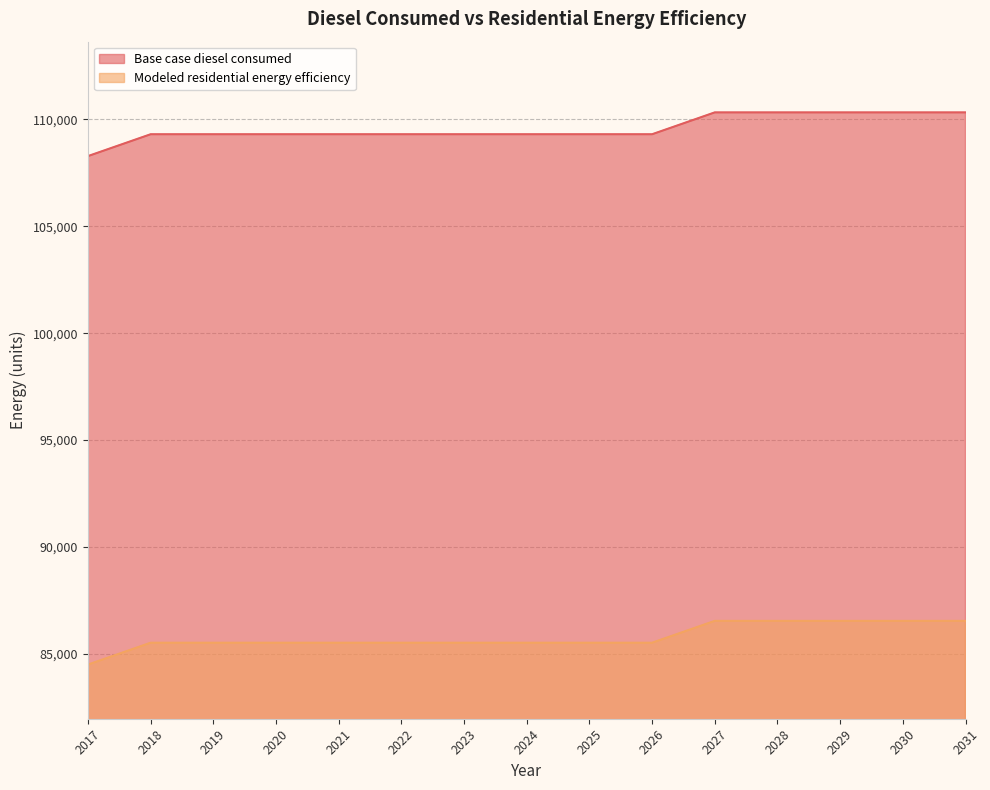

Which has a higher value, 2024 or 2022?

2024